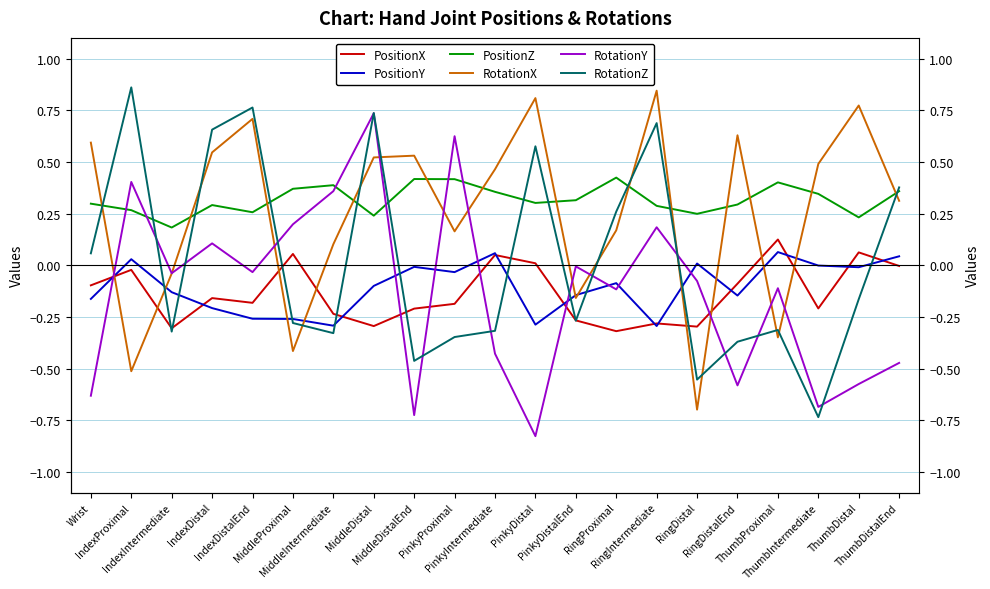

What is the difference between the highest and lowest values at IndexDistalEnd?

1.0